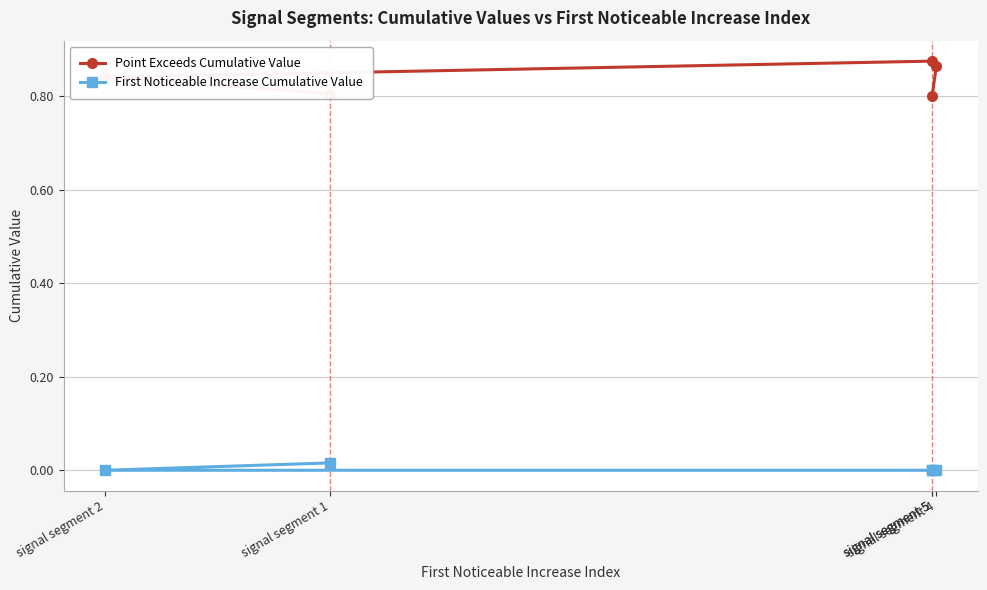

What are all the series names shown in the legend?

Point Exceeds Cumulative Value, First Noticeable Increase Cumulative Value